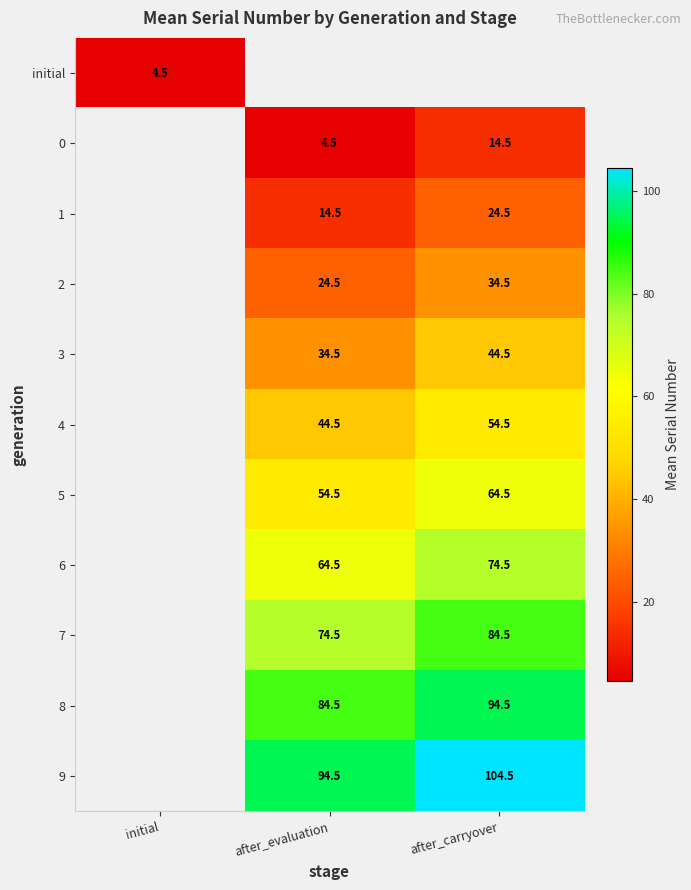

Is it true that 2 equals 34.5 at after_carryover?

True